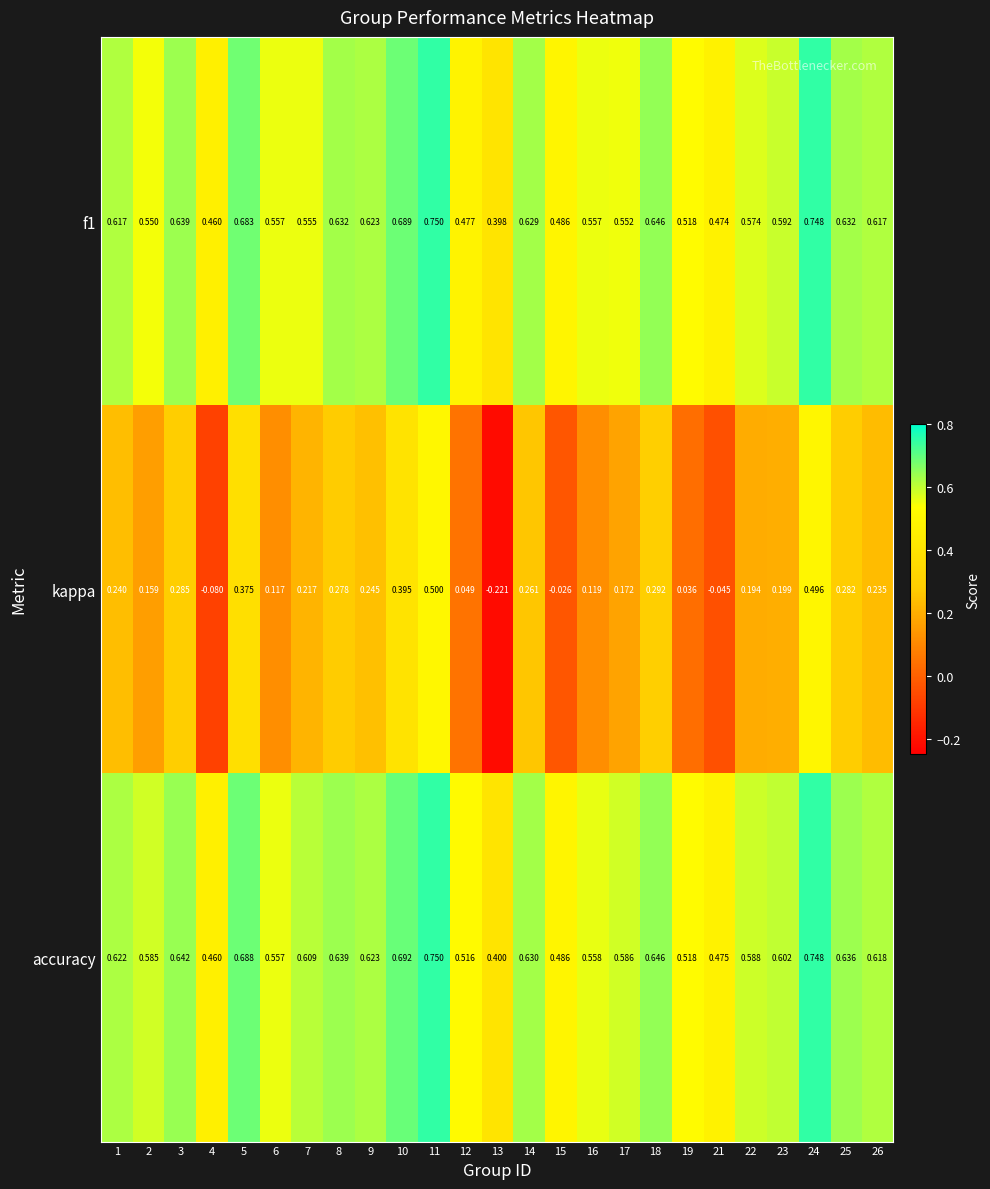

Is the value of f1 at 25 greater than the value of accuracy at 11?

No